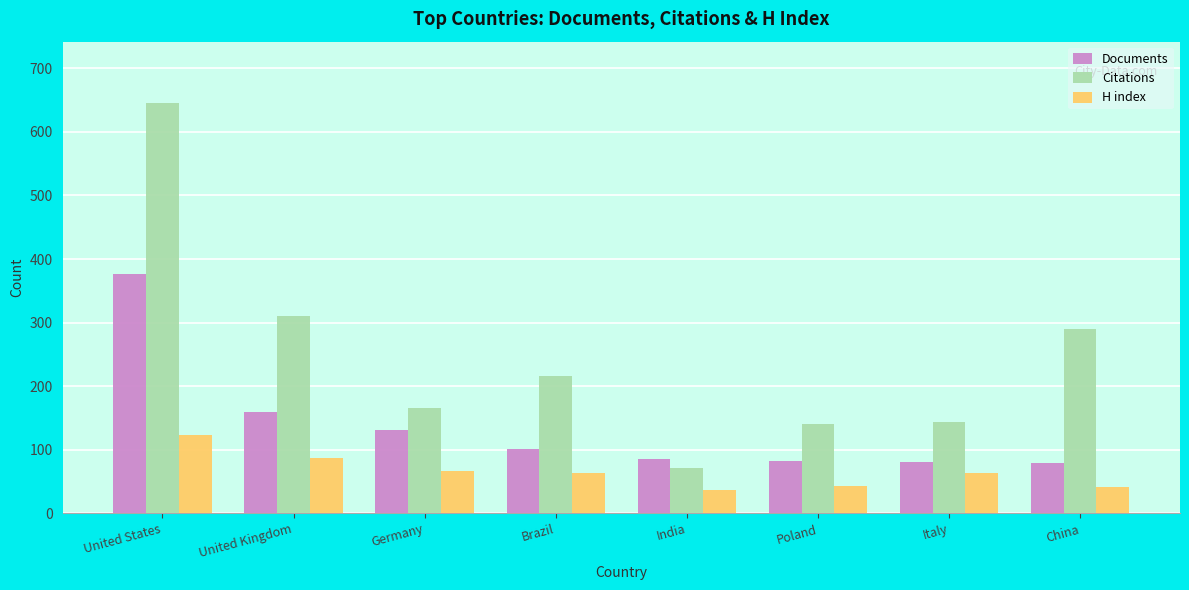

What is the highest value of the H index series?

123